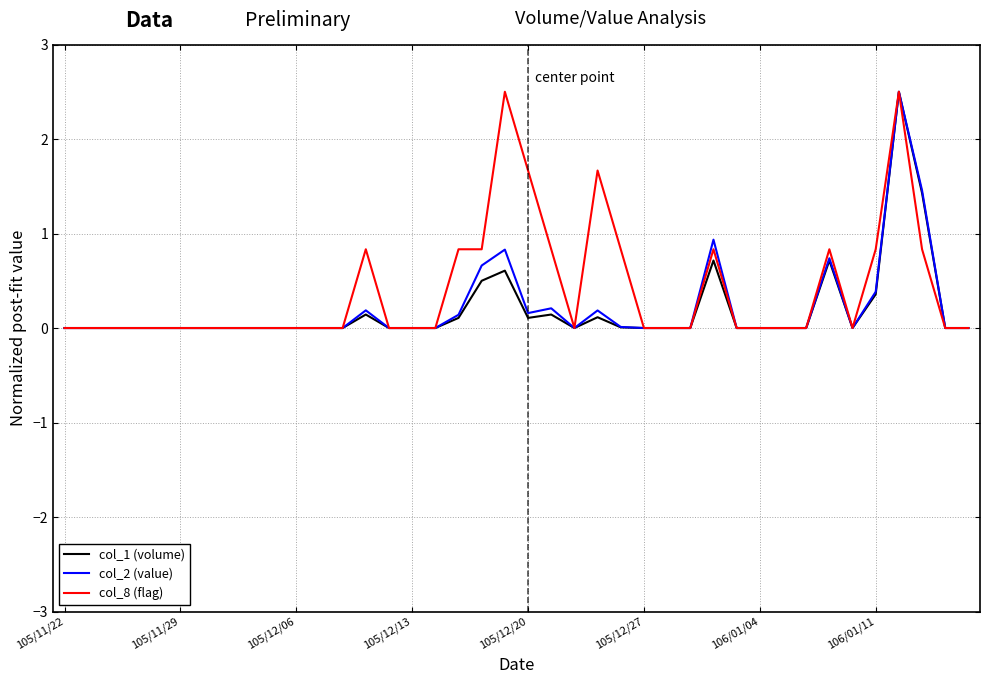

What is the maximum value for col_2 (value)?

2.5